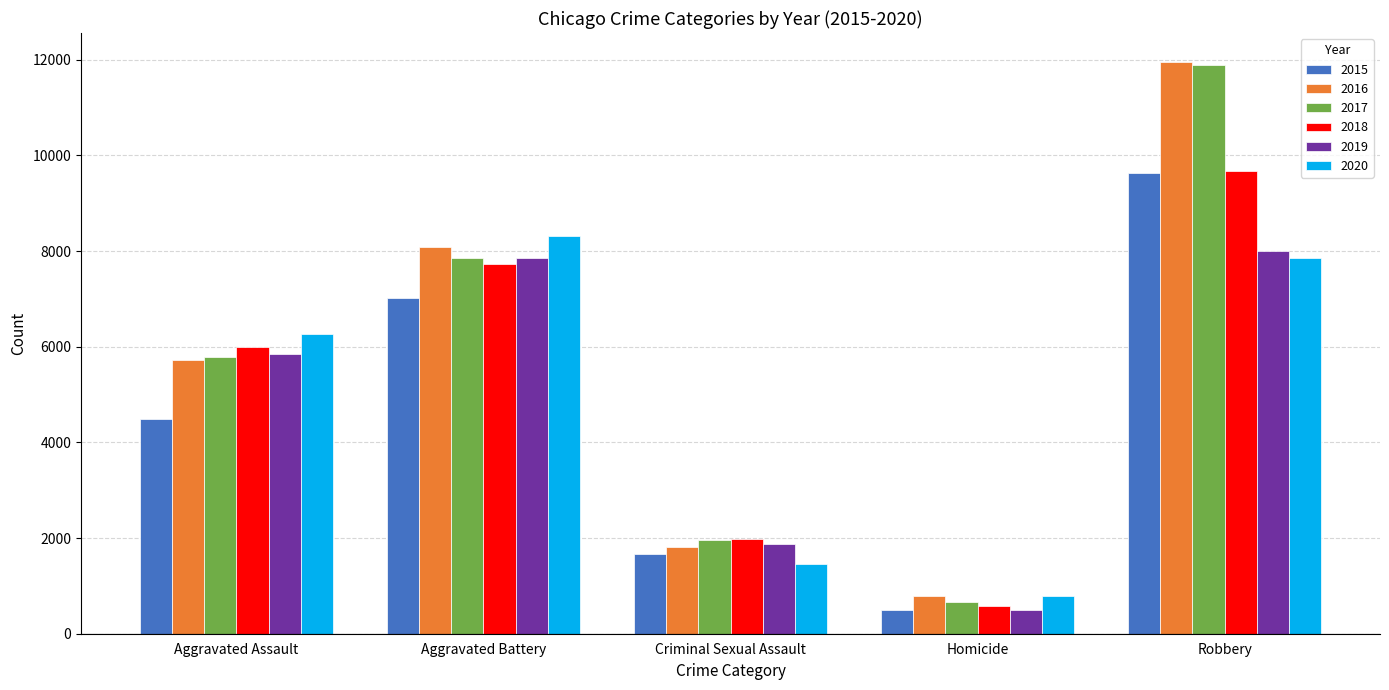

Between Aggravated Assault and Criminal Sexual Assault, which series saw the biggest shift?

2020